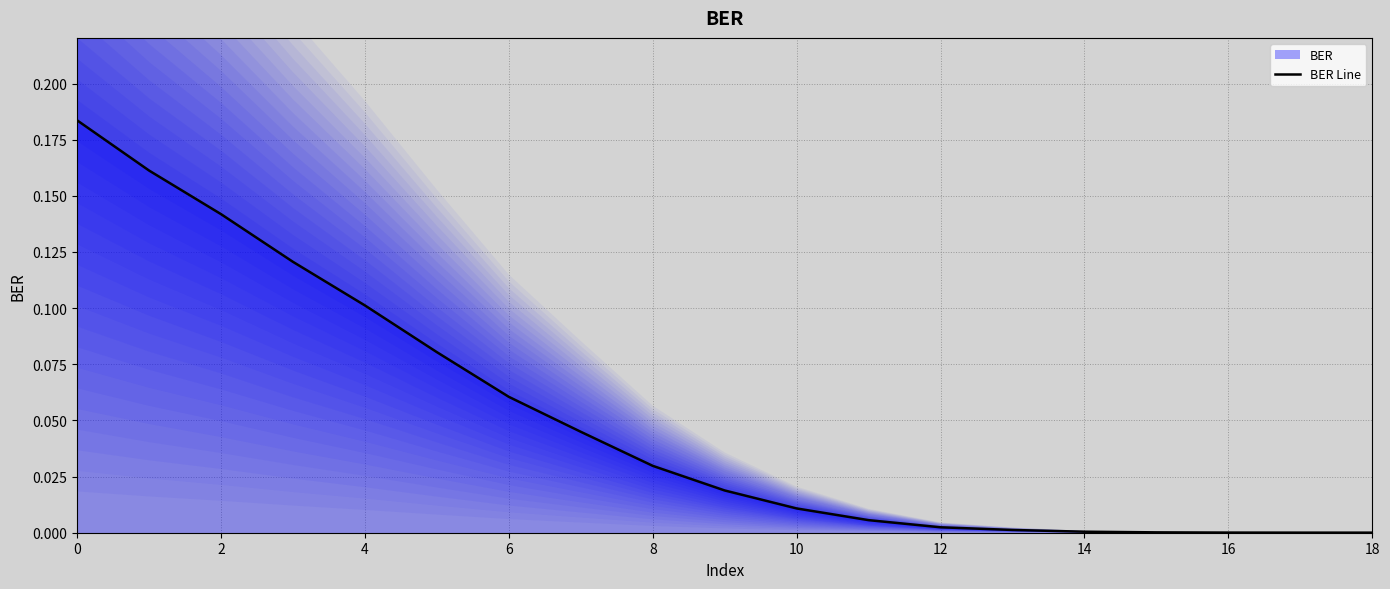

True or false: the data has more than 2 interior local peaks.

False